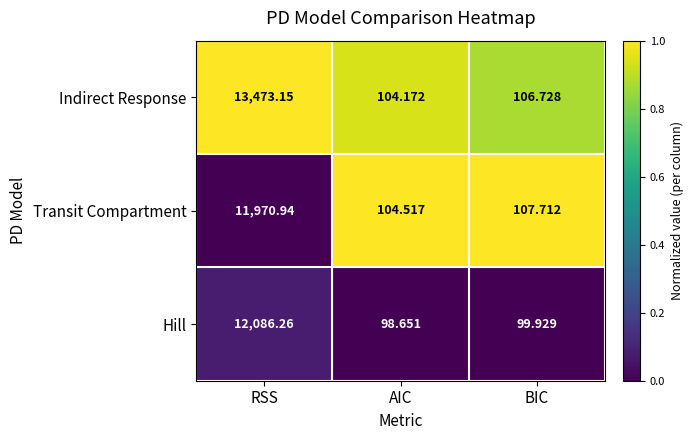

Which series changed the most between RSS and BIC?

Indirect Response